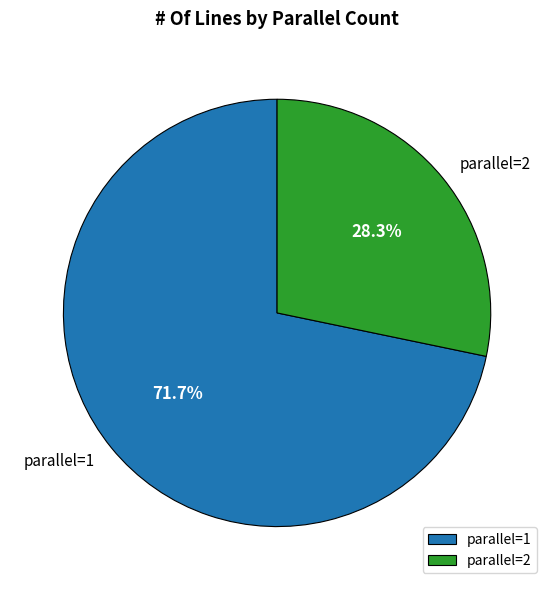

Do parallel=2 and parallel=1 together represent more than half of the pie?

Yes